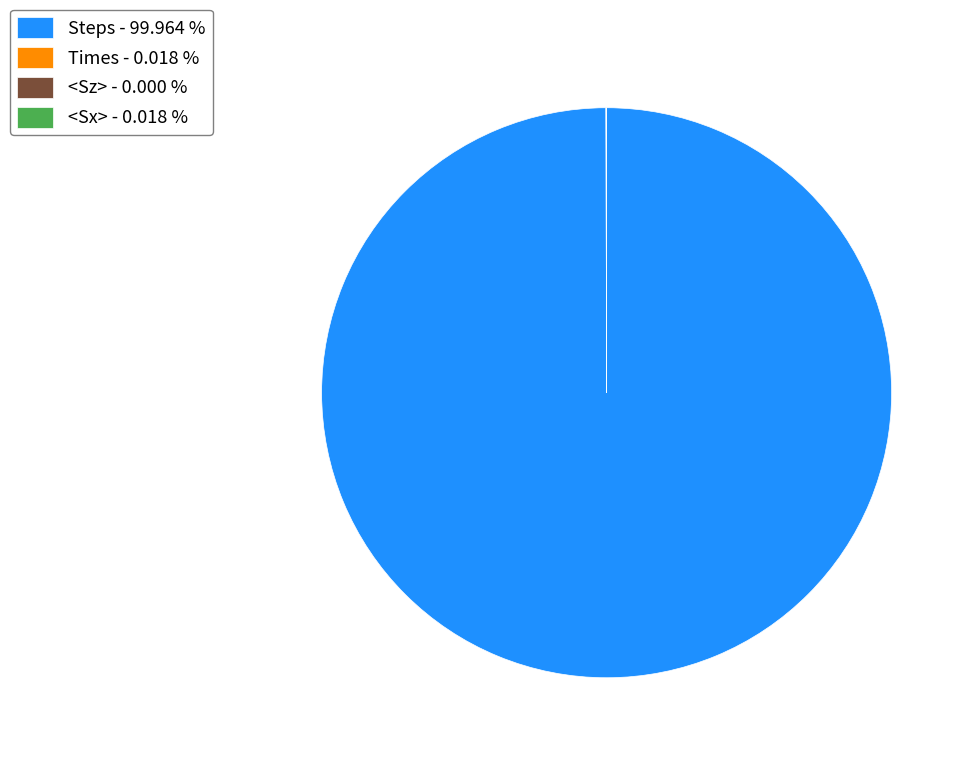

Is there a majority slice in this chart?

Yes